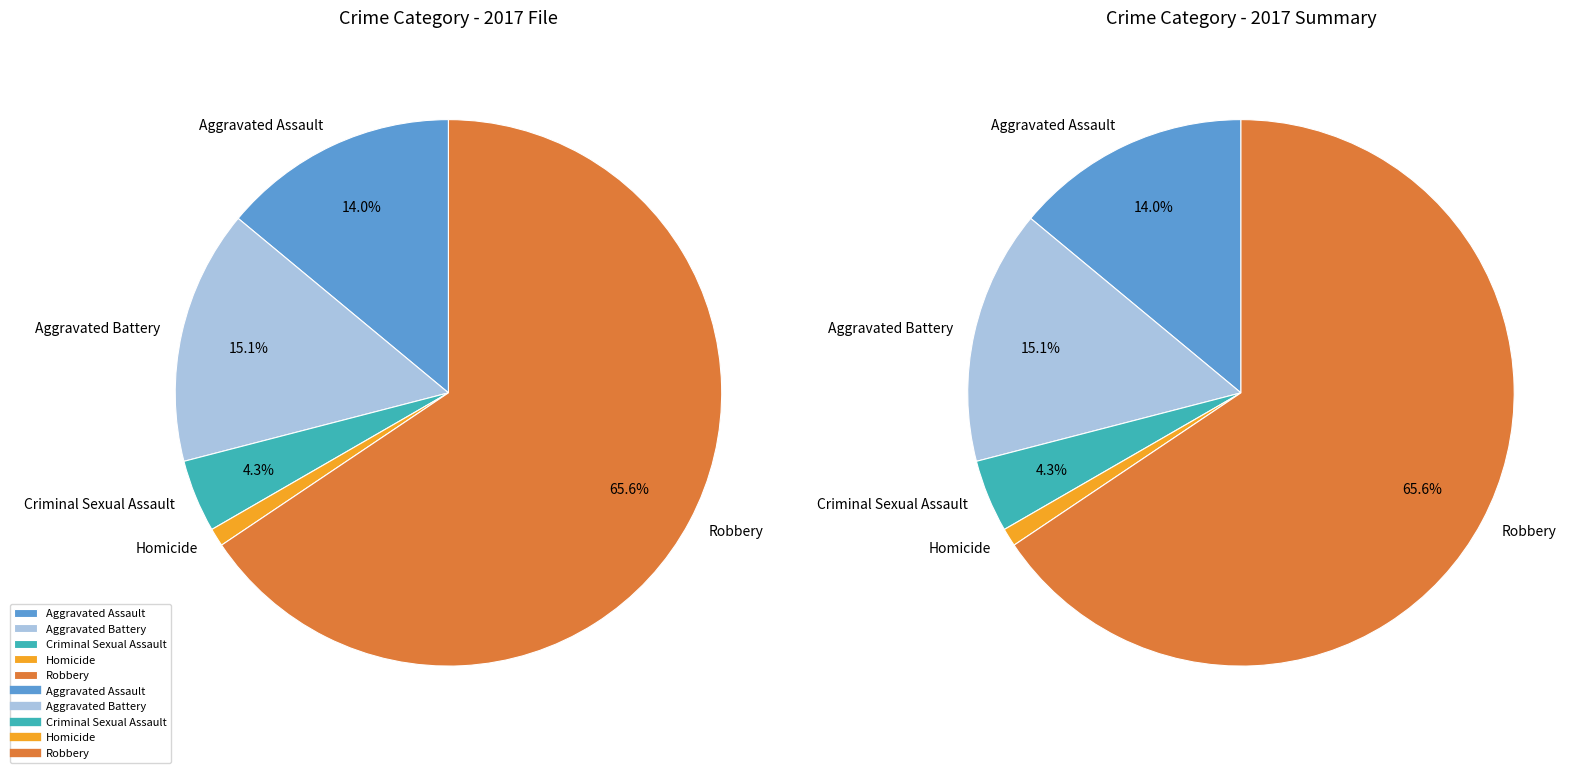

What is the total percentage of Robbery and Criminal Sexual Assault?

69.9%